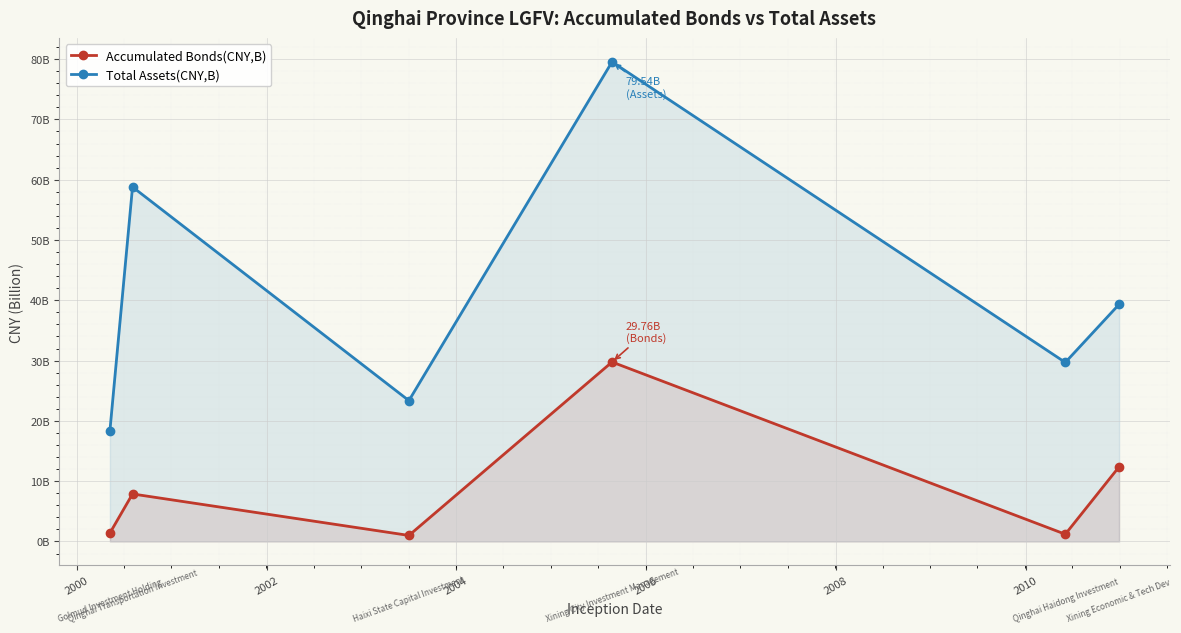

What are all the series names shown in the legend?

Accumulated Bonds(CNY,B), Total Assets(CNY,B)